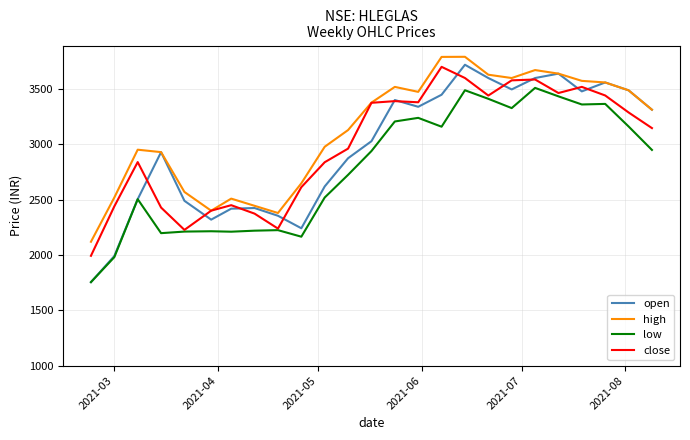

Which series has the largest total across all categories?

high